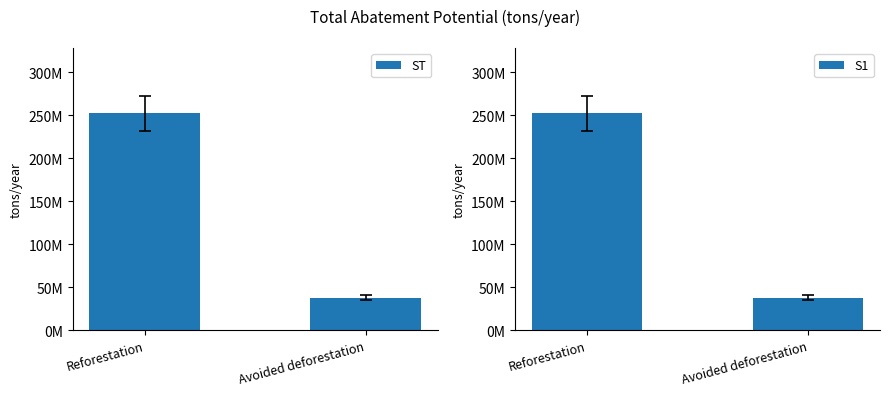

Rank the series at Avoided deforestation from lowest to highest value.

ST, S1